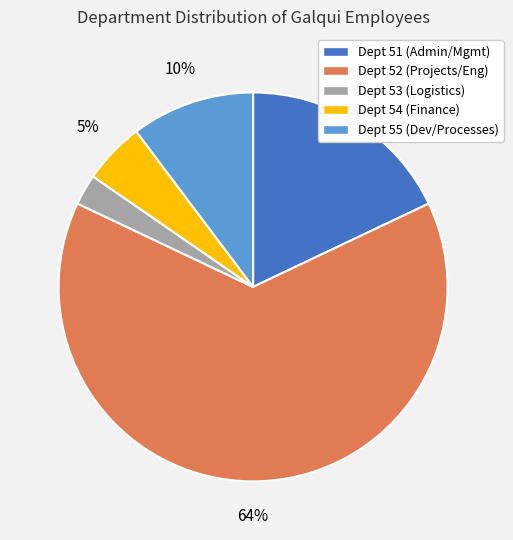

Is the sum of Dept 52 (Projects/Eng) and Dept 51 (Admin/Mgmt) greater than half?

Yes